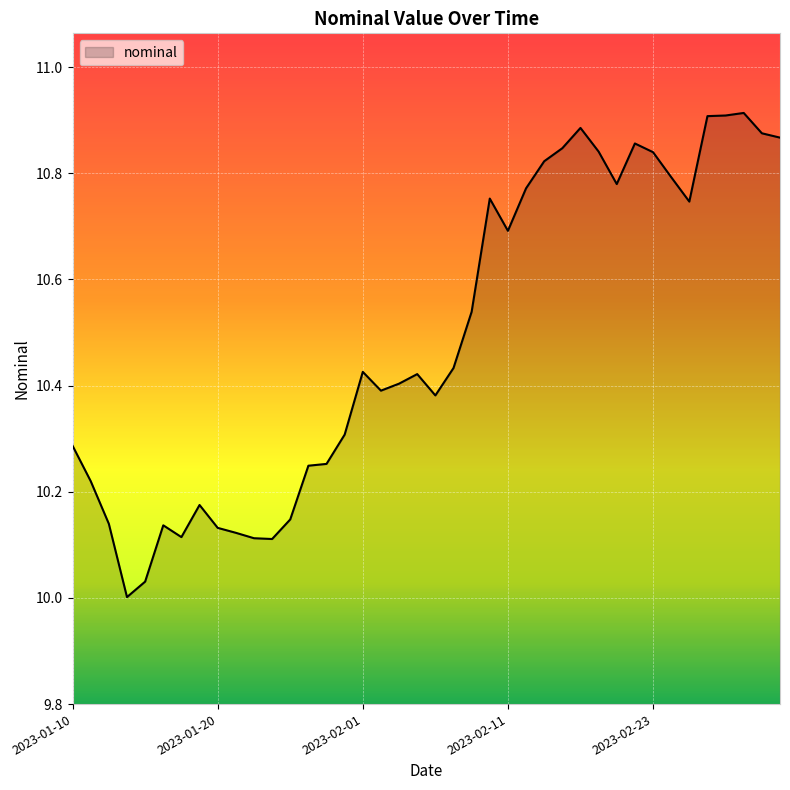

Reading left to right, transcribe all the data shown in this chart.

10.3	10.2	10.1	10.0	10.0	10.1	10.1	10.2	10.1	10.1	10.1	10.1	10.1	10.2	10.3	10.3	10.4	10.4	10.4	10.4	10.4	10.4	10.5	10.8	10.7	10.8	10.8	10.8	10.9	10.8	10.8	10.9	10.8	10.8	10.7	10.9	10.9	10.9	10.9	10.9